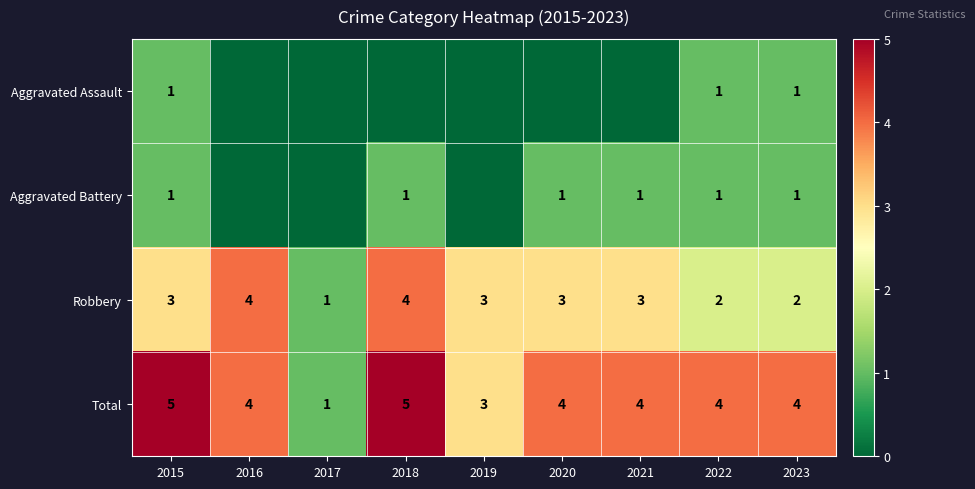

Is the value of Total at 2016 greater than the value of Aggravated Assault at 2023?

Yes